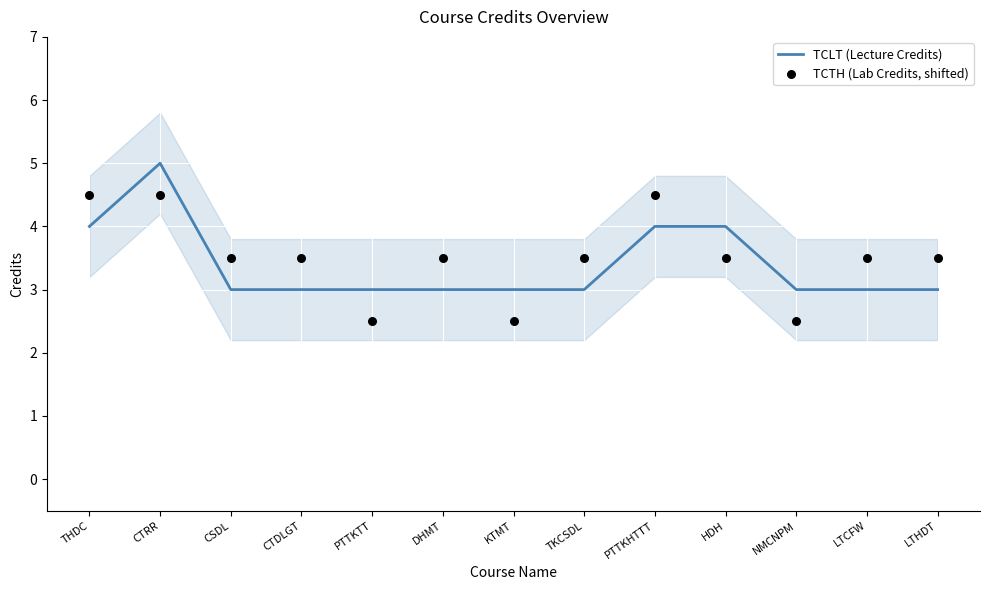

What is the total value across all series at LTHDT?

6.5